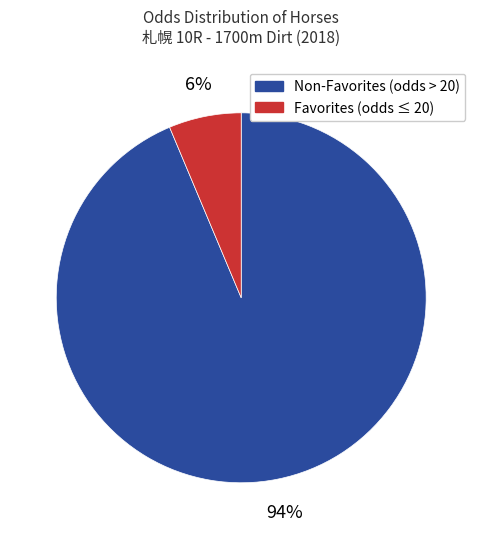

To the nearest percent, what is the average slice percentage?

50%